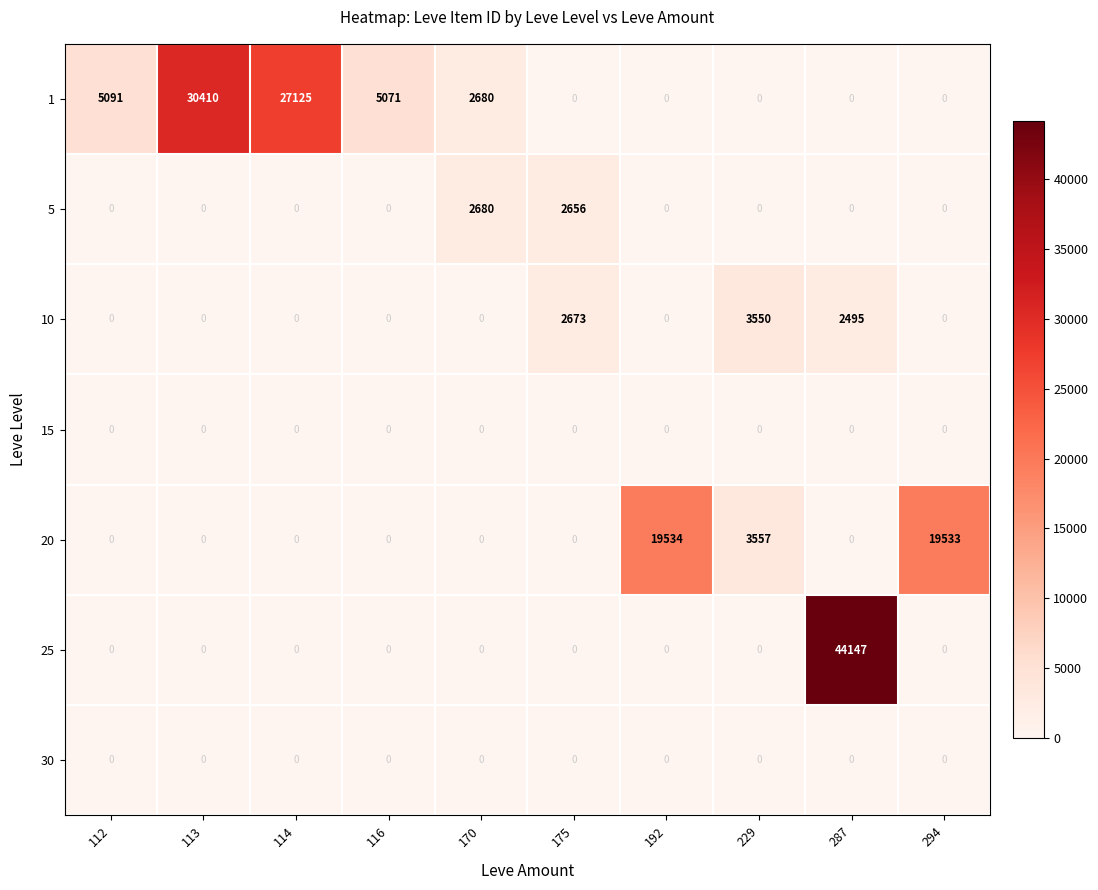

What is the average value of the 5 series?

534